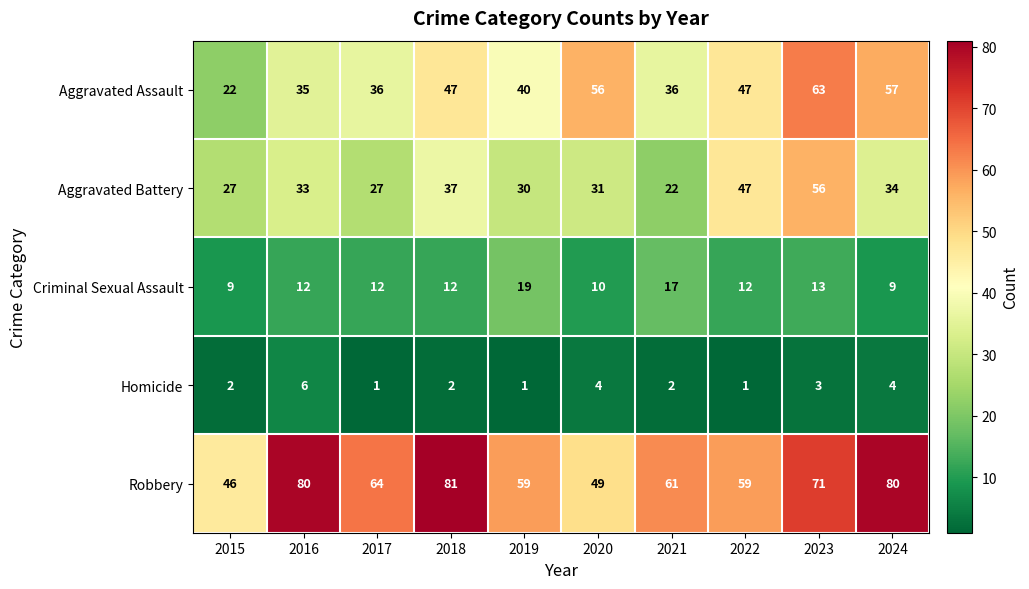

What is the maximum value shown in the chart?

81